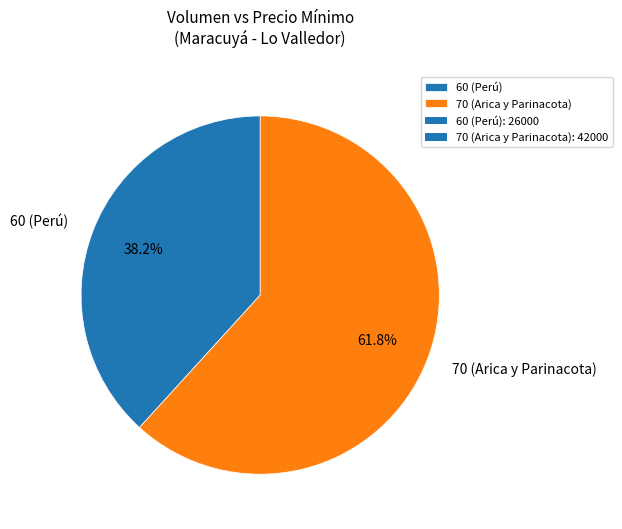

What is the ratio of the value at 60 (Perú) to the value at 70 (Arica y Parinacota)?

0.6